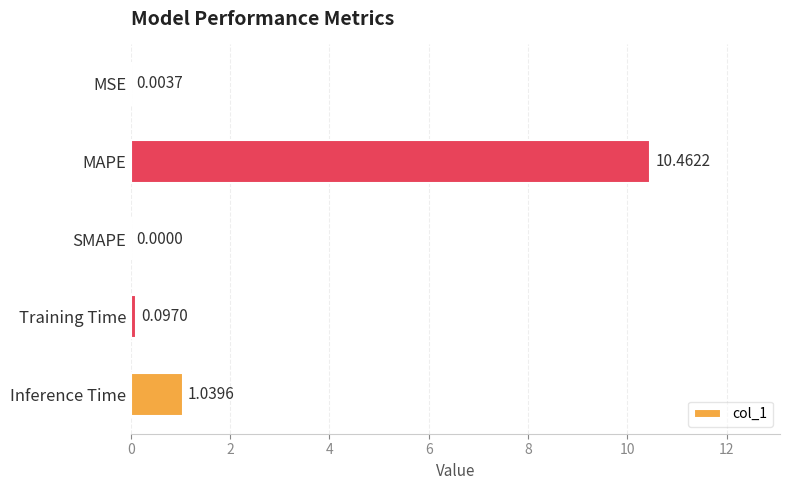

What is the sum of the values at MAPE and SMAPE?

10.5